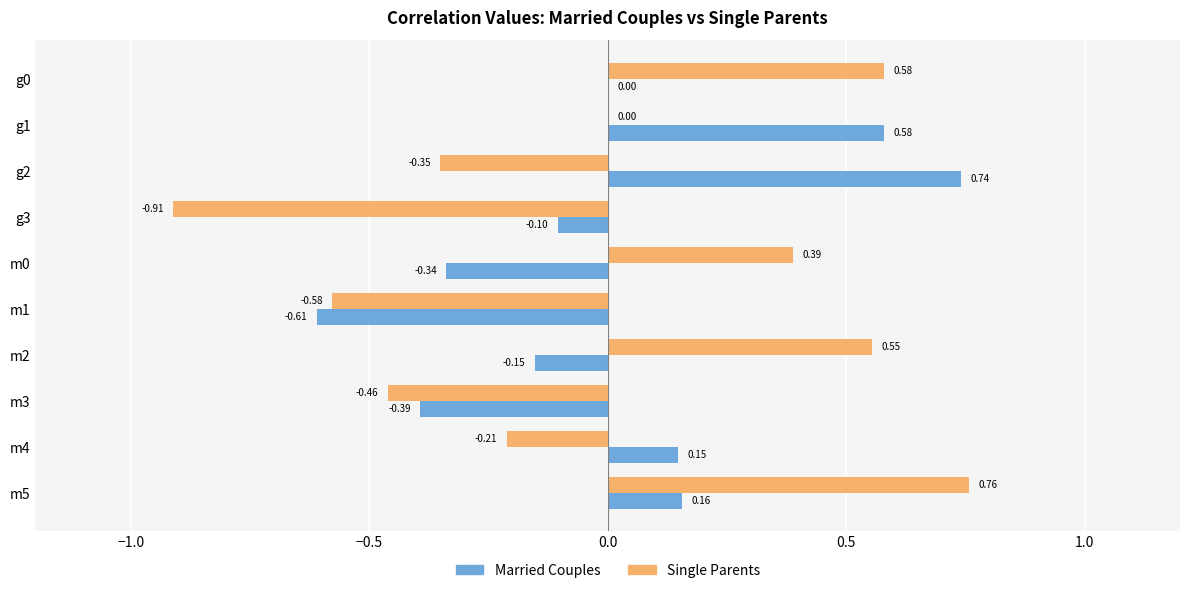

Count the number of data series in this chart.

2